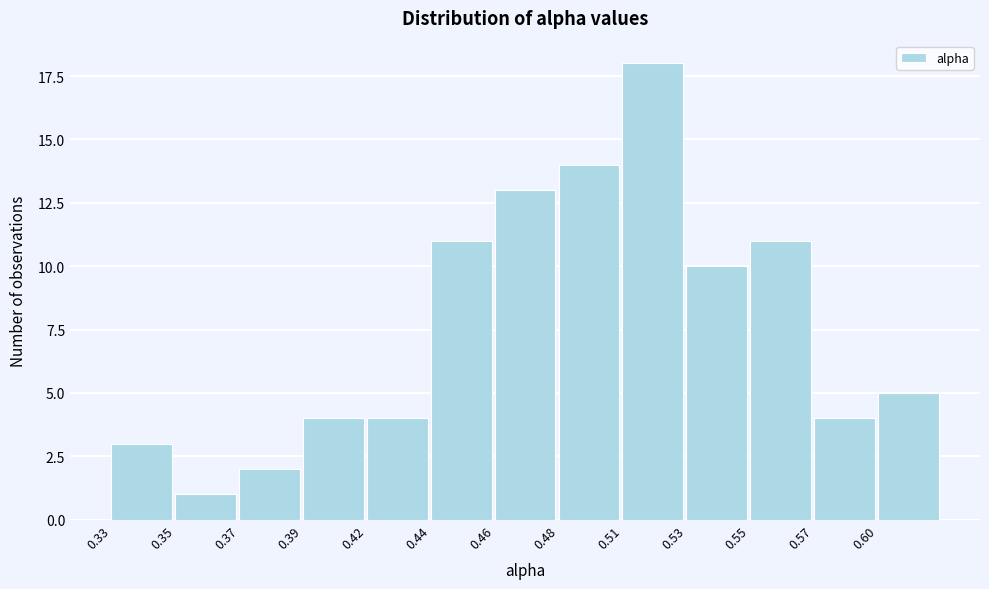

Reading left to right, transcribe all the data shown in this chart.

0.33=3	0.35=1	0.37=2	0.39=4	0.42=4	0.44=11	0.46=13	0.48=14	0.51=18	0.53=10	0.55=11	0.57=4	0.60=5